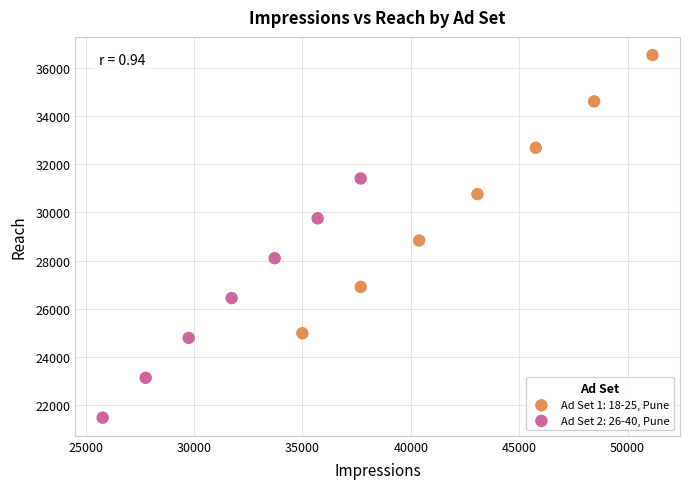

Which series reaches the minimum Y coordinate?

Ad Set 2: 26-40, Pune